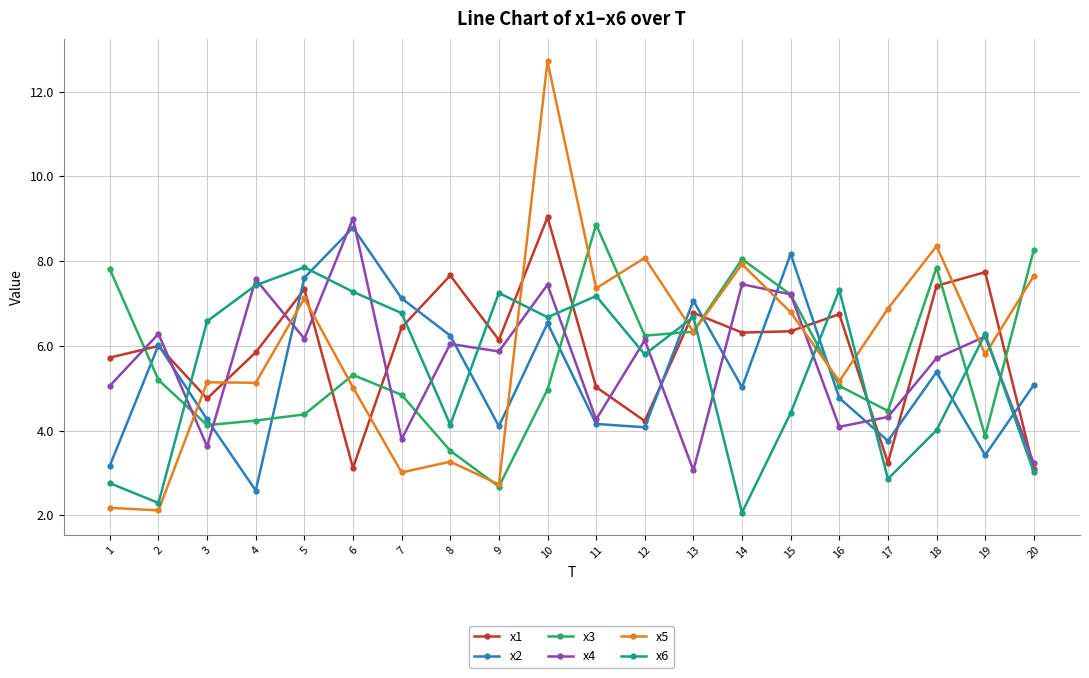

What is the total value across all series at 12?

34.6